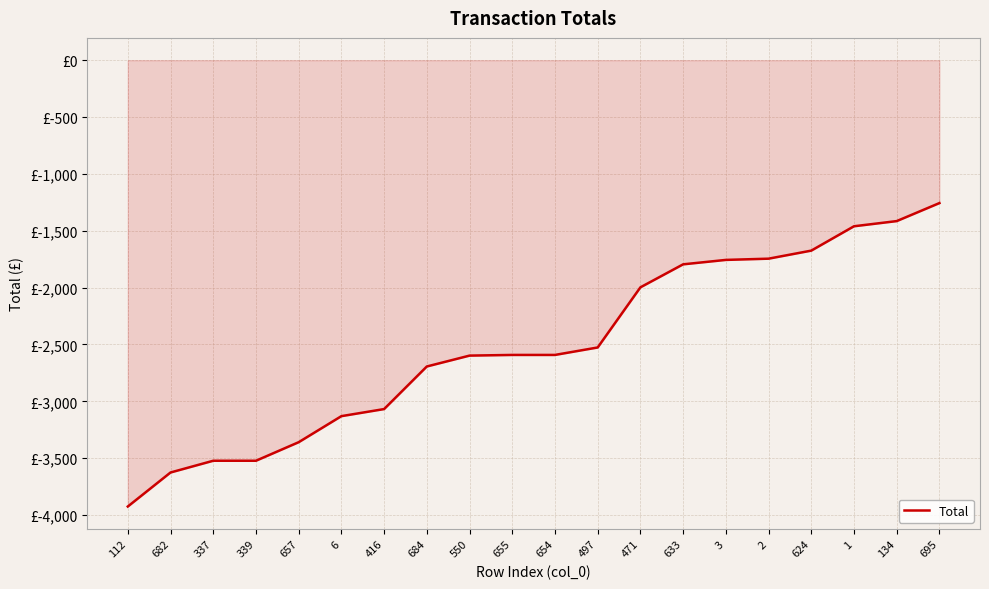

Does the chart have visible grid lines?

Yes